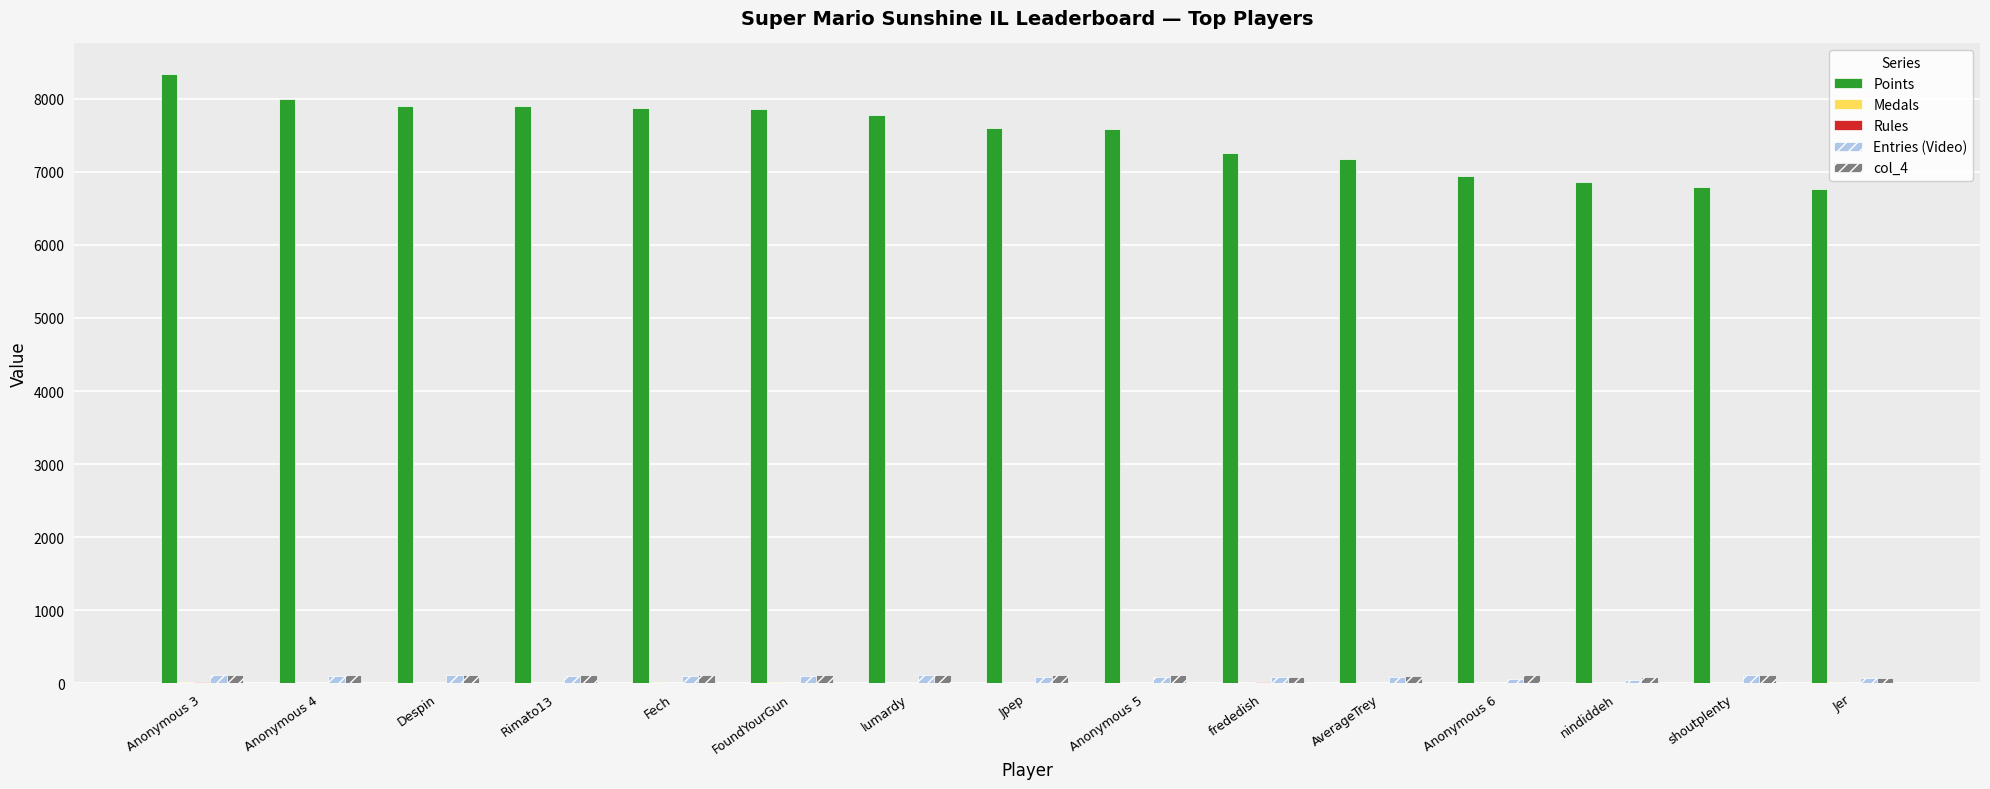

What is the sum of the Entries (Video) values at Anonymous 5 and Fech?

187